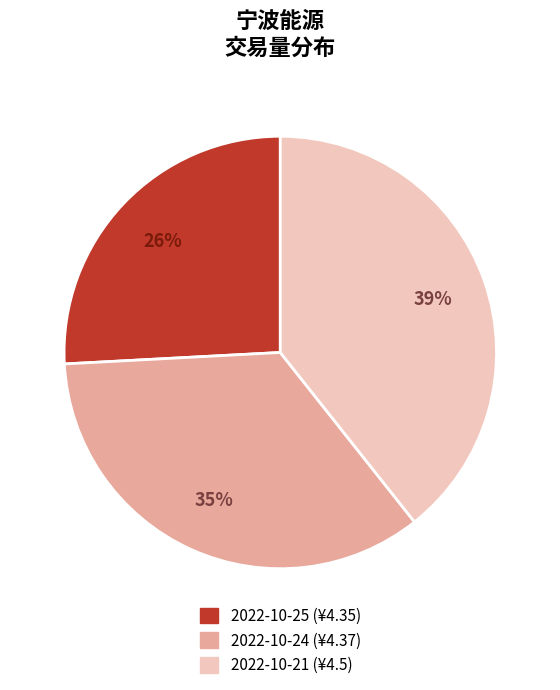

Is it true that 2022-10-25 is 26% of the pie?

True